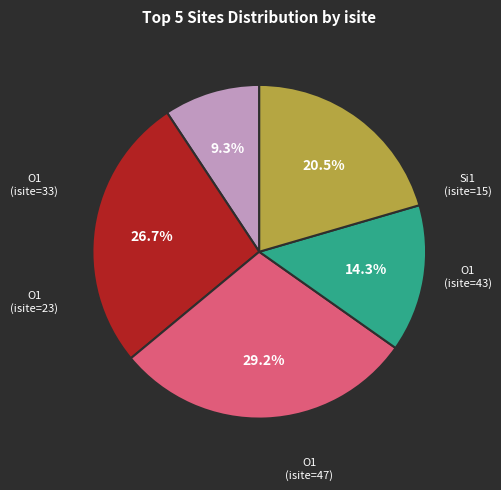

Is there a majority slice in this chart?

No